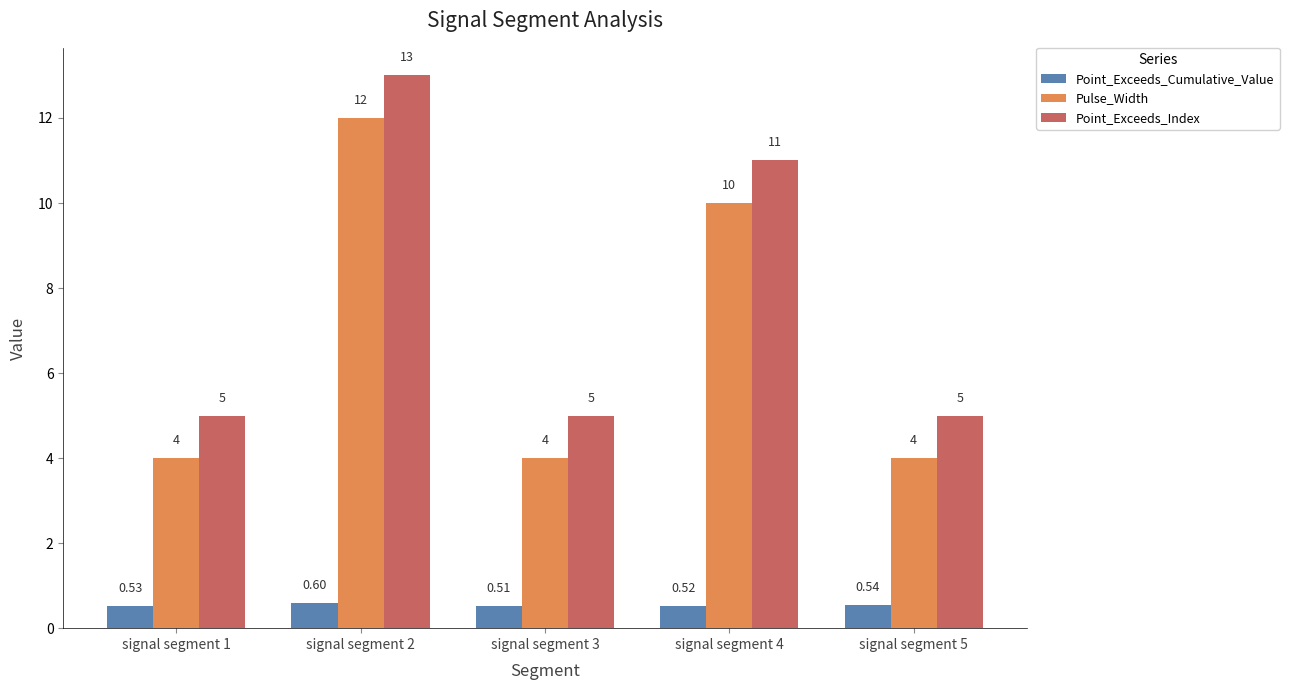

The Pulse_Width series shows 12.0 at signal segment 2. True or false?

True